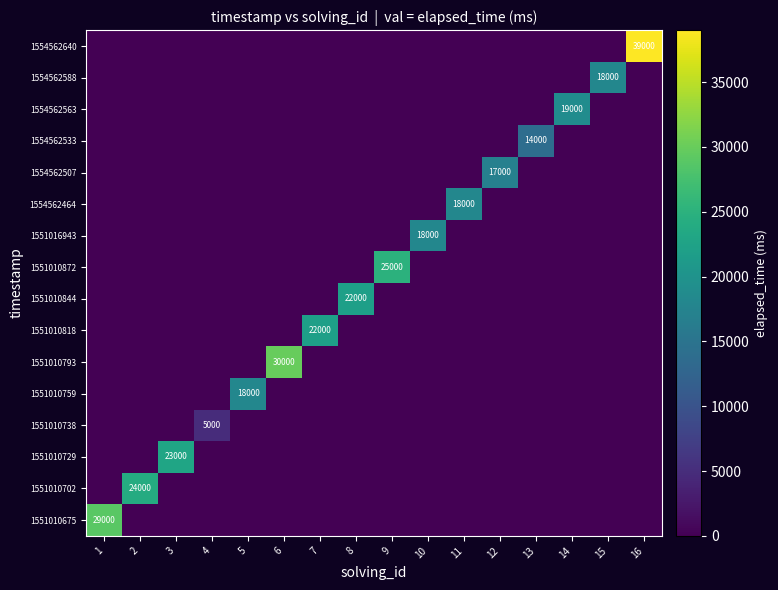

The 1551010793 series shows 0 at 8. True or false?

True